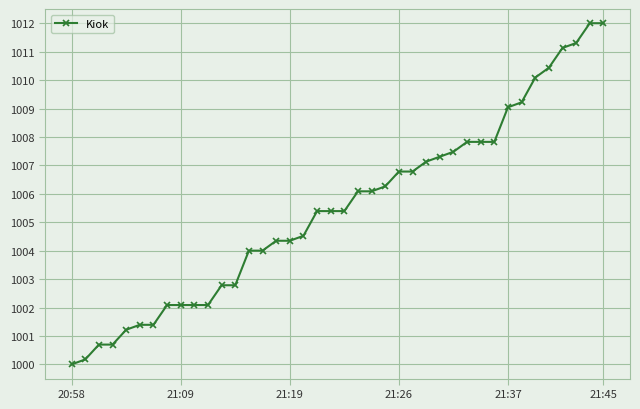

What is the value of the 3rd point from the left?

1000.7